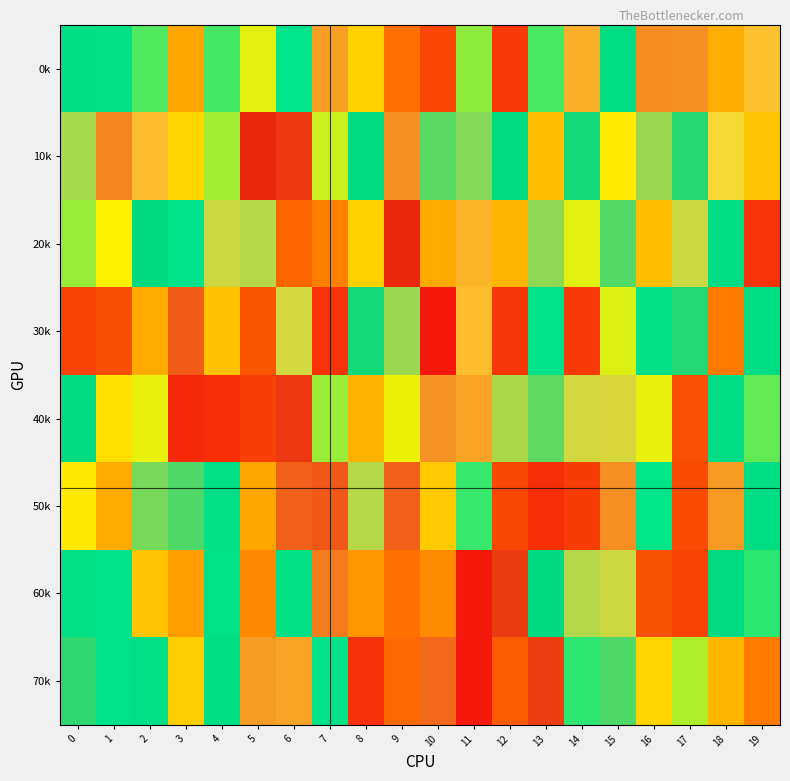

Reading left to right, what are all the values shown in this chart?

0k: 0=591754	1=561419	2=448833	3=234468	4=456900	5=351991	6=508141	7=883220	8=290240	9=162490	10=97473	11=409632	12=76821	13=449634	14=867464	15=606666	16=902538	17=898653	18=244488	19=855066
10k: 0=775650	1=907999	2=857819	3=300274	4=395911	5=996787	6=983198	7=368212	8=627012	9=900928	10=726351	11=753504	12=637090	13=265875	14=677952	15=324440	16=769268	17=692746	18=825647	19=274148
20k: 0=399525	1=333184	2=658039	3=525608	4=798181	5=784813	6=146108	7=183885	8=292805	9=999755	10=241251	11=866097	12=256067	13=761408	14=353543	15=721067	16=267297	17=800291	18=610296	19=64986
30k: 0=90521	1=105610	2=240563	3=947793	4=270594	5=117356	6=803766	7=64009	8=677673	9=766969	10=21785	11=857938	12=73640	13=538323	14=75200	15=356623	16=559472	17=689124	18=179343	19=612211
40k: 0=629429	1=311464	2=351059	3=50423	4=55491	5=84238	6=982962	7=401075	8=253242	9=344538	10=894723	11=881767	12=780228	13=726624	14=803267	15=805903	16=351154	17=110768	18=600822	19=434253
50k: 0=323362	1=238458	2=745416	3=717516	4=579976	5=235214	6=942139	7=950754	8=782892	9=944607	10=281303	11=462475	12=100725	13=57515	14=81516	15=901189	16=517271	17=103168	18=890307	19=603255
60k: 0=572875	1=527178	2=274802	3=225287	4=550562	5=198249	6=569612	7=918894	8=218042	9=167029	10=199399	11=23078	12=979575	13=652920	14=782324	15=797326	16=114284	17=90411	18=644806	19=471421
70k: 0=699123	1=538318	2=583340	3=286342	4=594219	5=887298	6=880085	7=547428	8=59558	9=155980	10=935659	11=22936	12=130310	13=973236	14=469704	15=718467	16=294020	17=384279	18=255699	19=177299